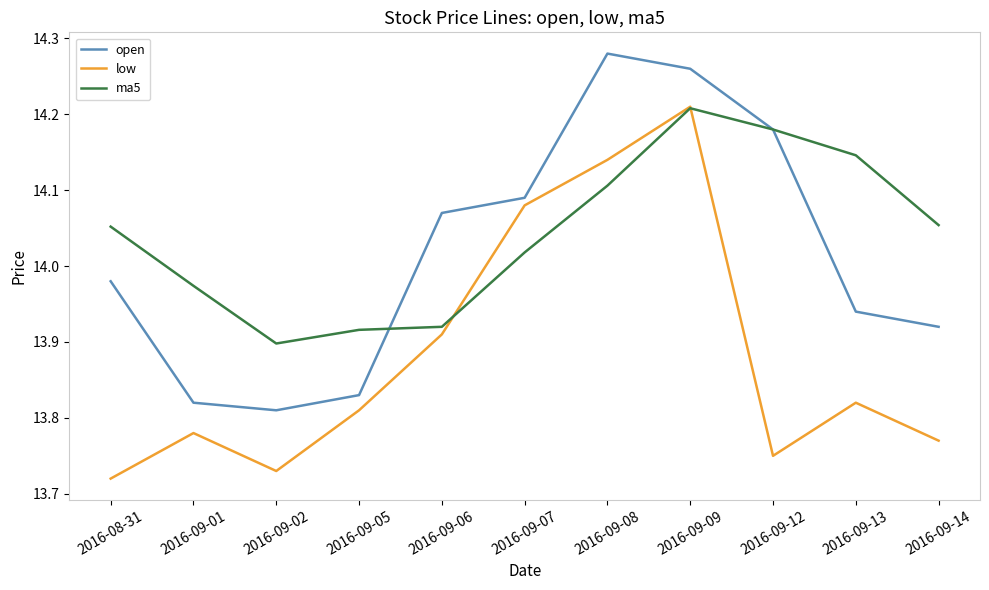

Which category has the highest value in the ma5 series?

2016-09-09